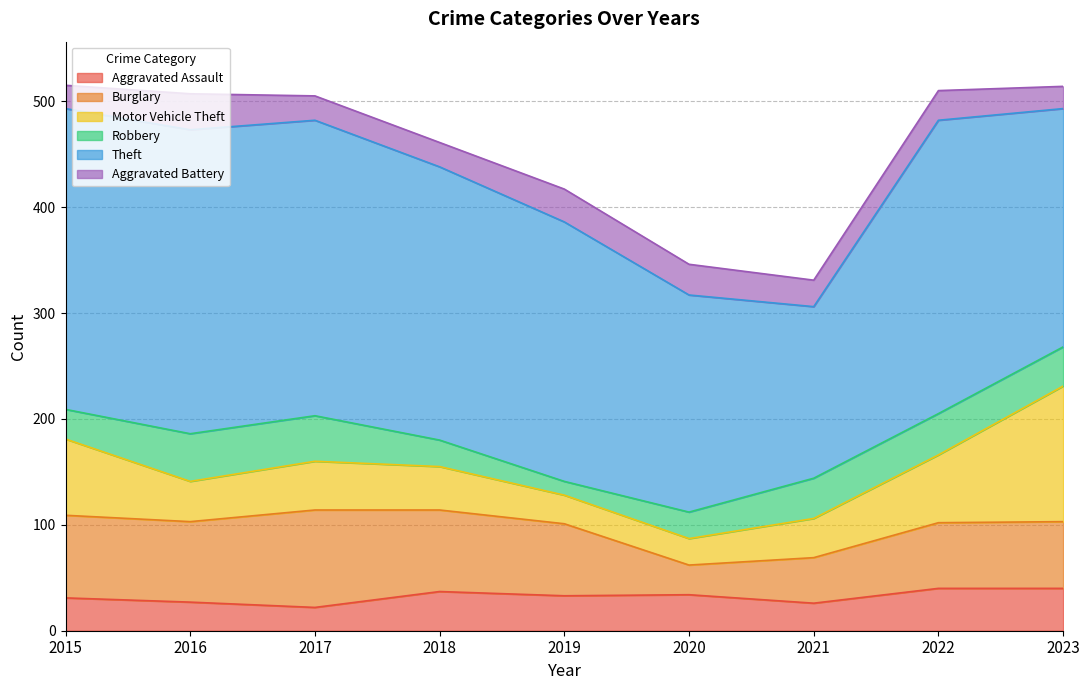

At which label does Theft first exceed 258?

2015